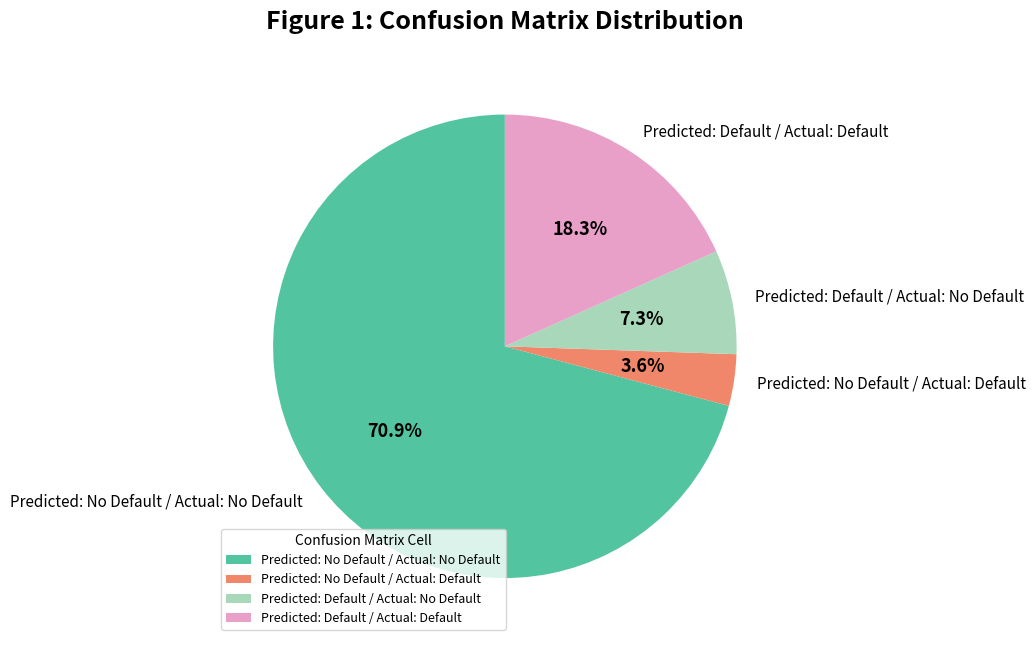

The Predicted: Default / Actual: No Default slice represents 1% of the pie. True or false?

False